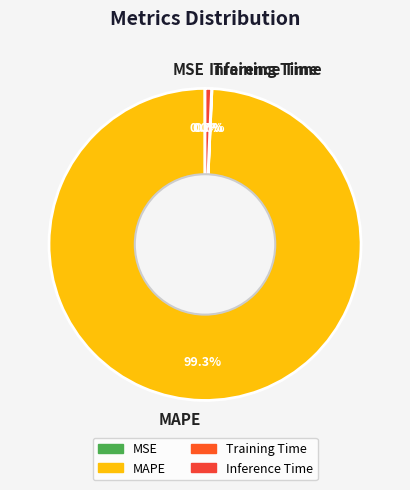

To the nearest percent, what is the difference between the largest and smallest slice percentages?

99%